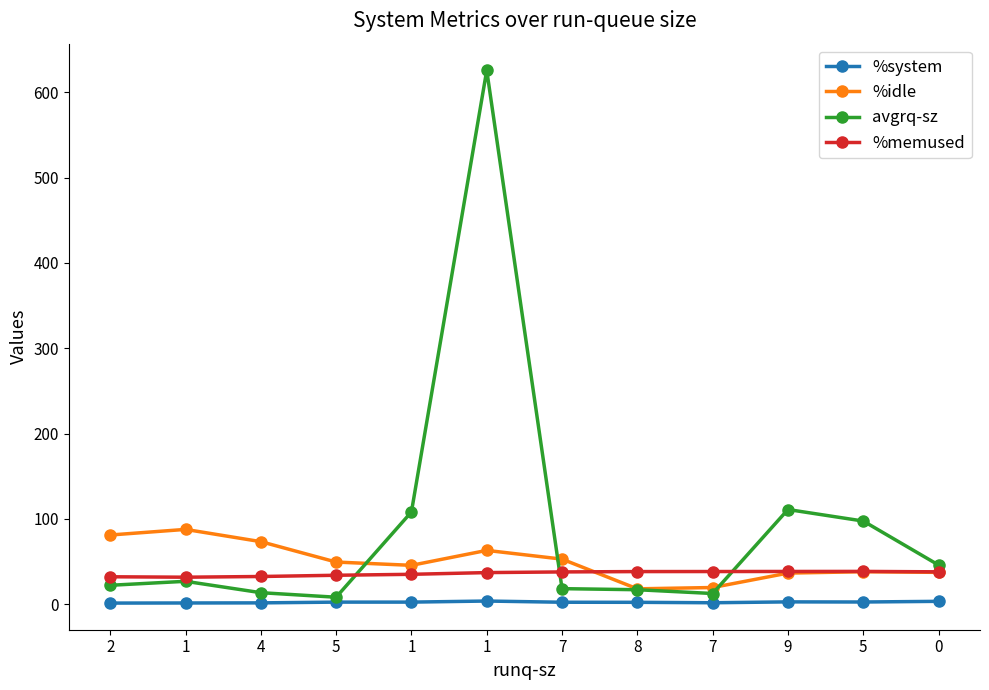

The value of %idle at 1 is 45.4. True or false?

True